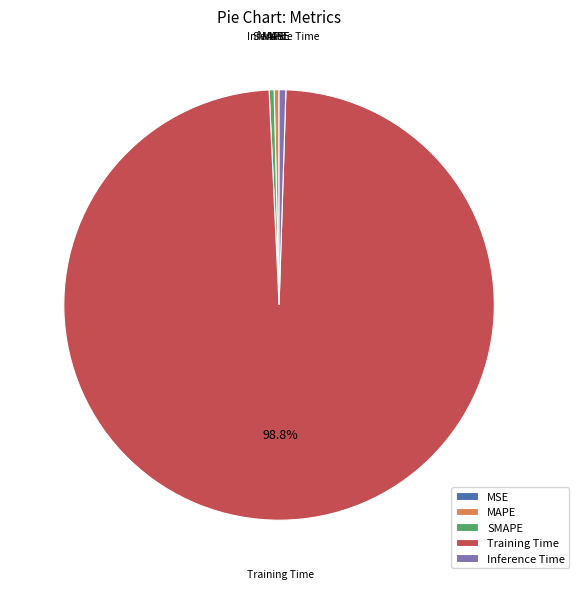

Is the sum of Inference Time and MAPE greater than half?

No